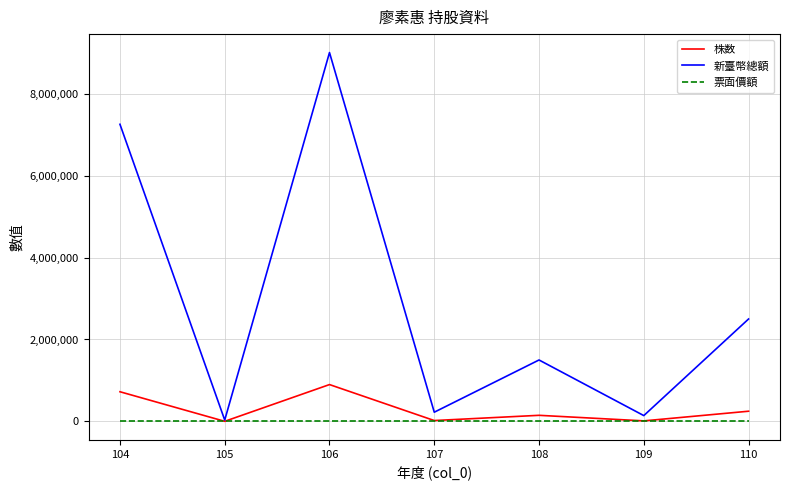

Which series has the largest range (max minus min)?

新臺幣總額